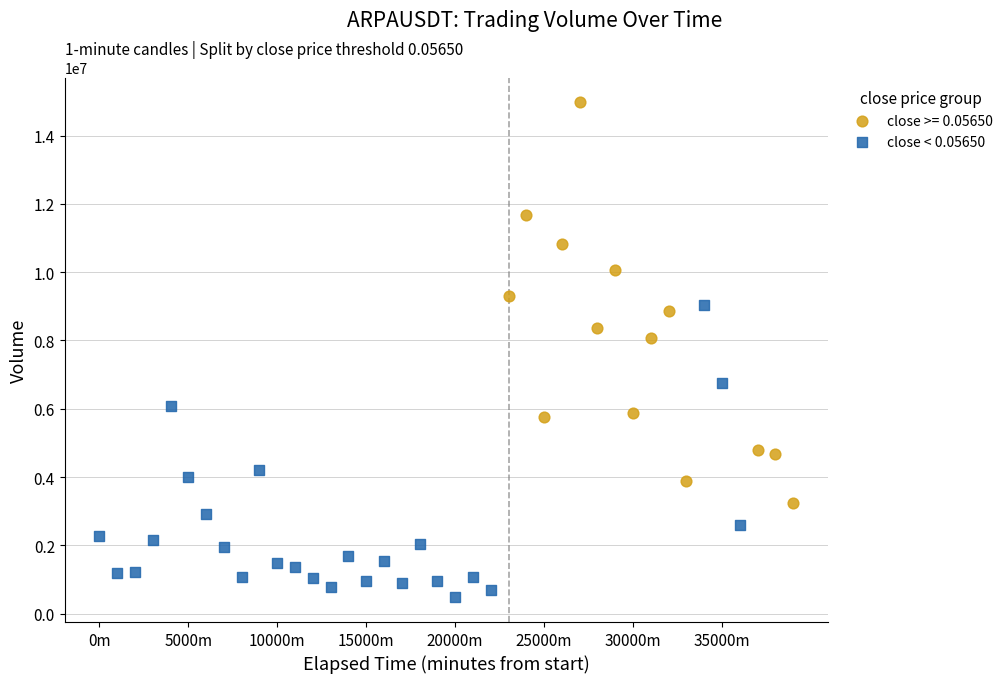

Which series has the largest Y range (max minus min)?

close >= 0.05650